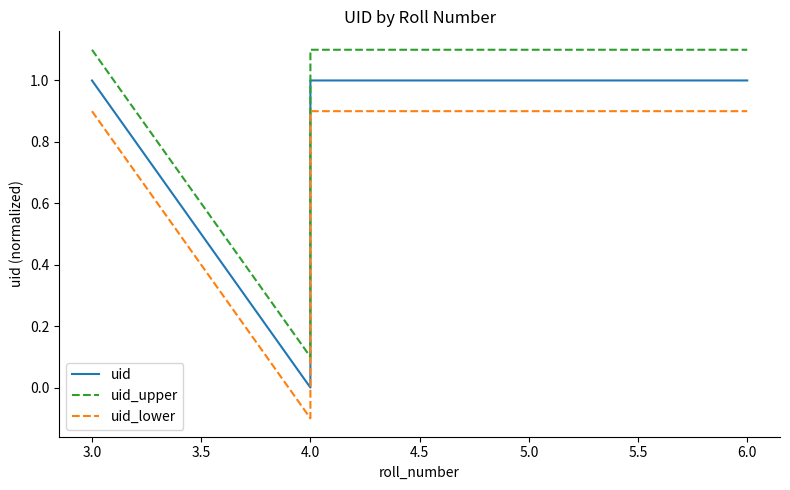

What is the sum of all uid_lower values?

3.5